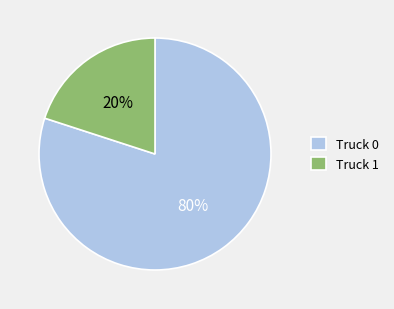

Which has a higher value, Truck 1 or Truck 0?

Truck 0